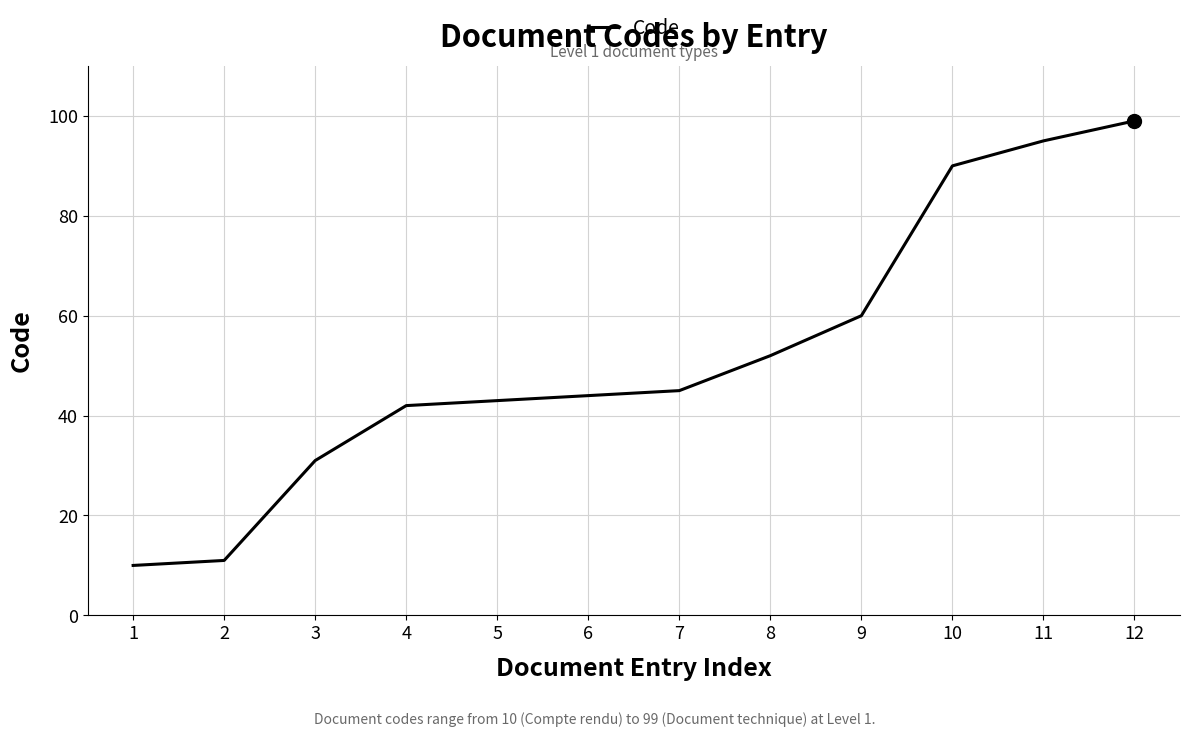

Which category has the highest value across all series?

12